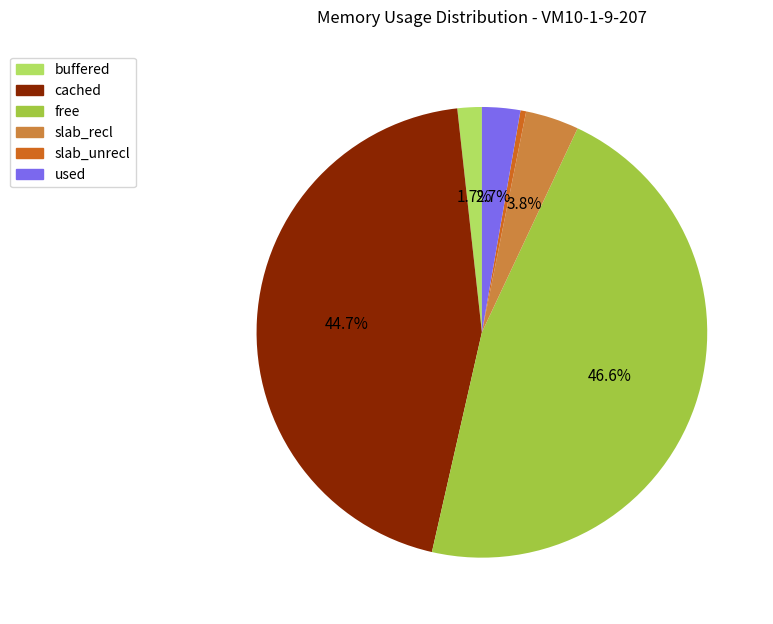

To the nearest percent, what portion does used represent?

3%